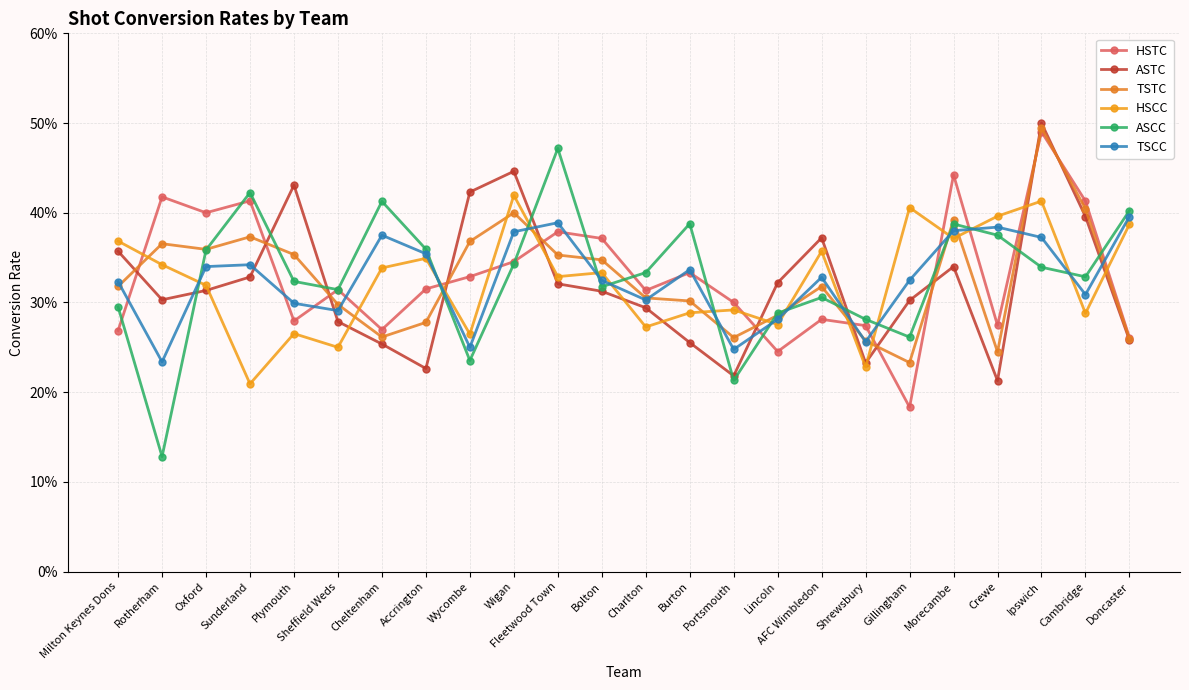

What is the difference between the second highest and second lowest values in the TSTC series?

0.2